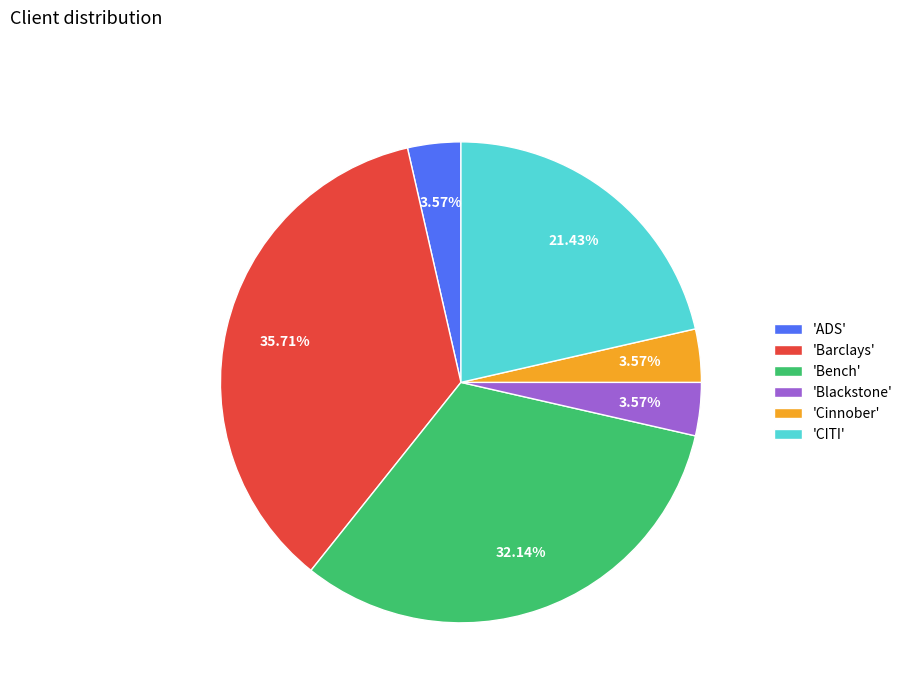

Is there a majority slice in this chart?

No